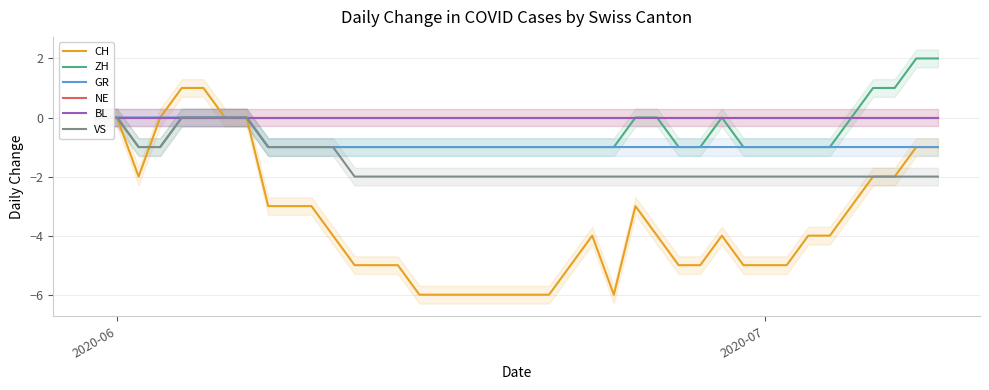

How many lines are shown in the chart?

6